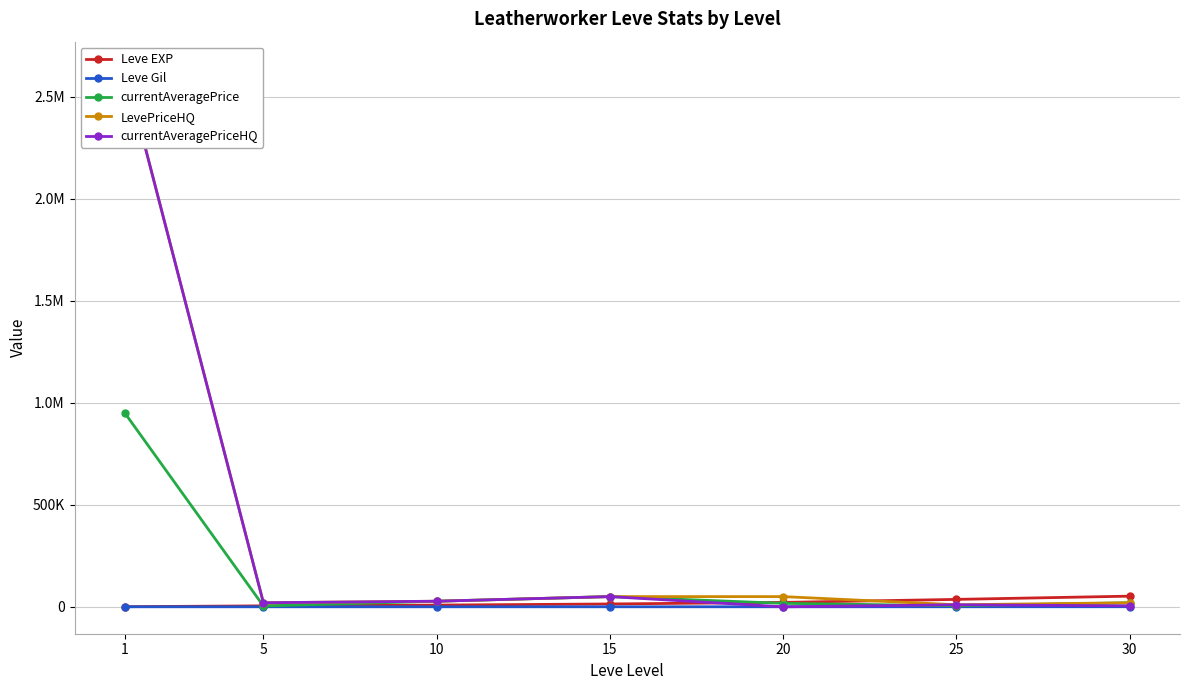

What are all the series names shown in the legend?

Leve EXP, Leve Gil, currentAveragePrice, LevePriceHQ, currentAveragePriceHQ